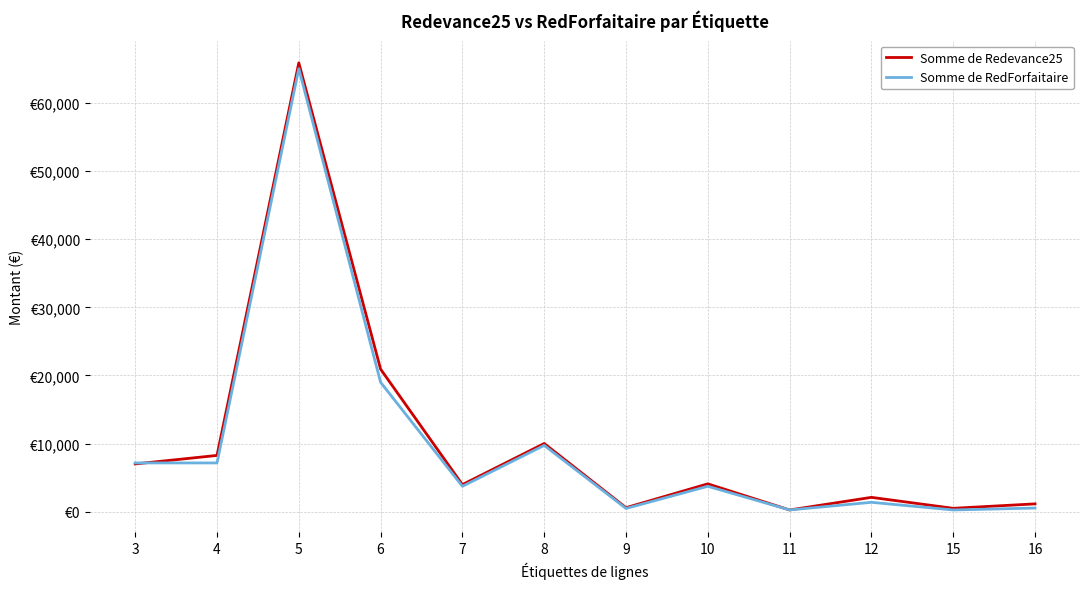

Does the chart have visible grid lines?

Yes